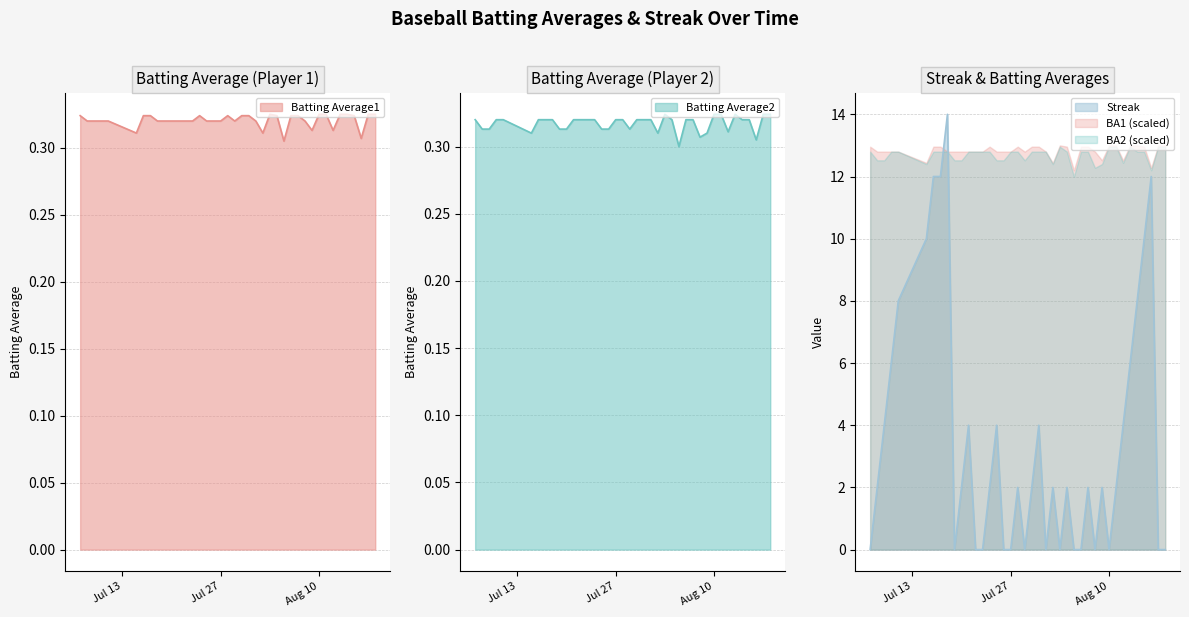

What is the minimum value for BA1 (scaled)?

12.2